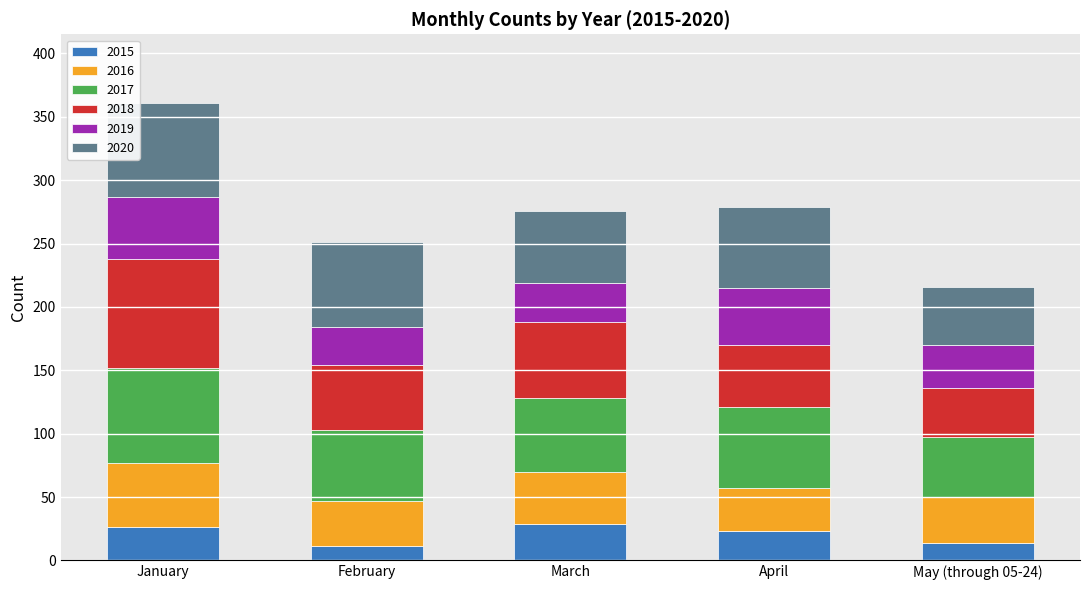

What is the total value across all series at January?

361